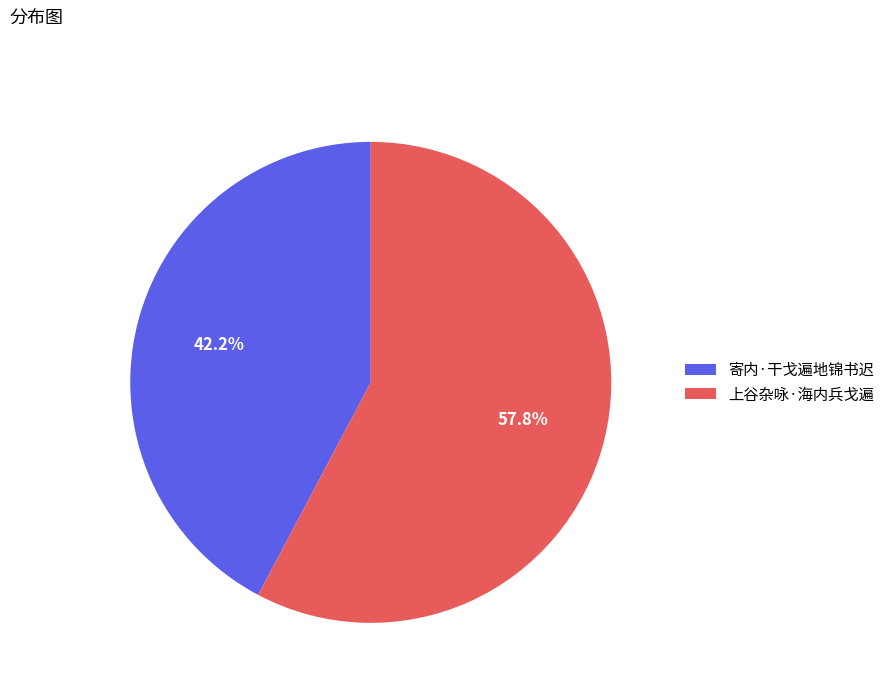

What is the smallest slice in the pie chart?

寄内·干戈遍地锦书迟